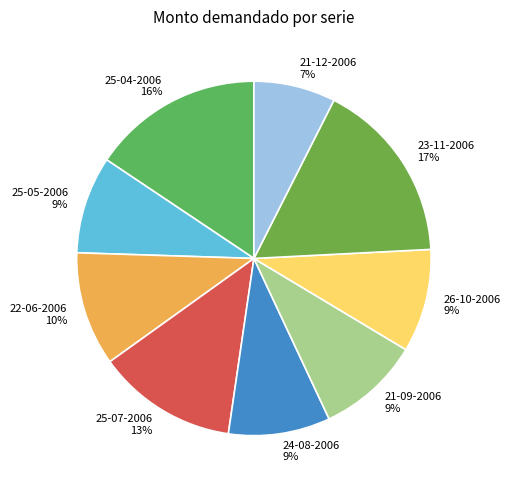

Which has a higher value, 25-07-2006 or 25-04-2006?

25-04-2006